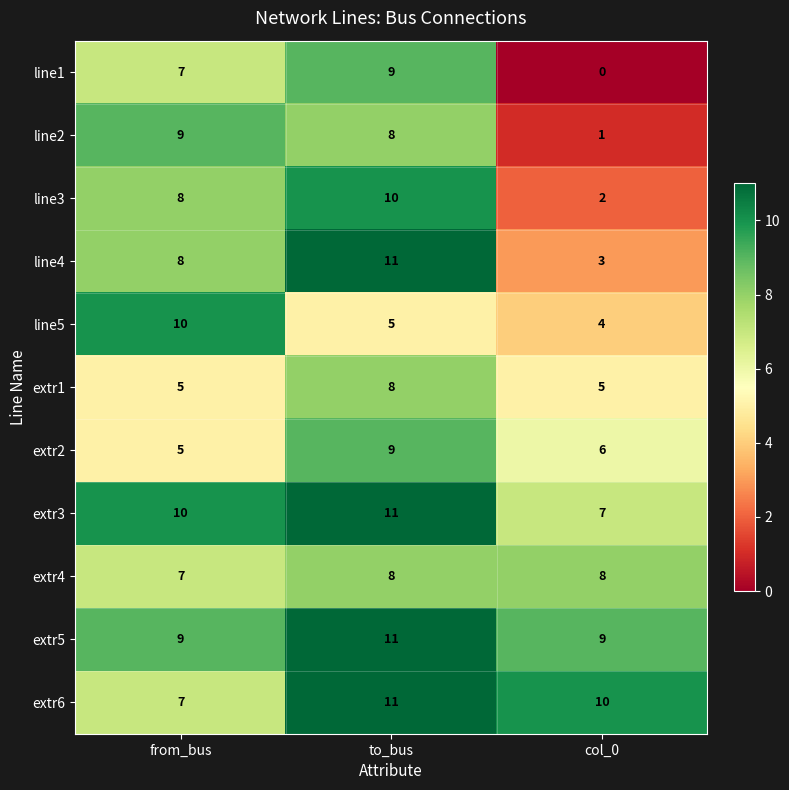

What is the maximum value shown in the chart?

11